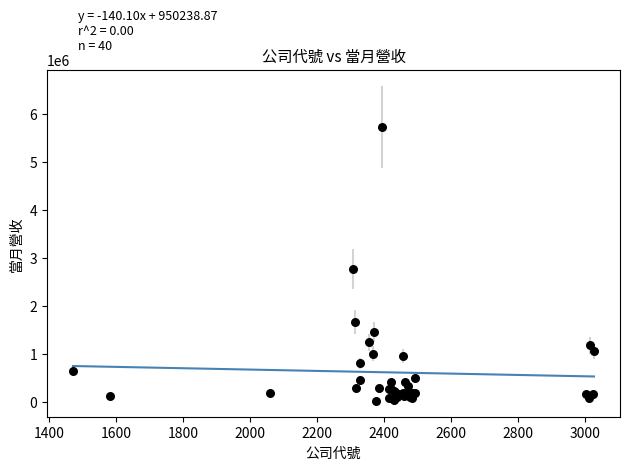

What Y value in the scatter plot is closest to 2875518?

2772128